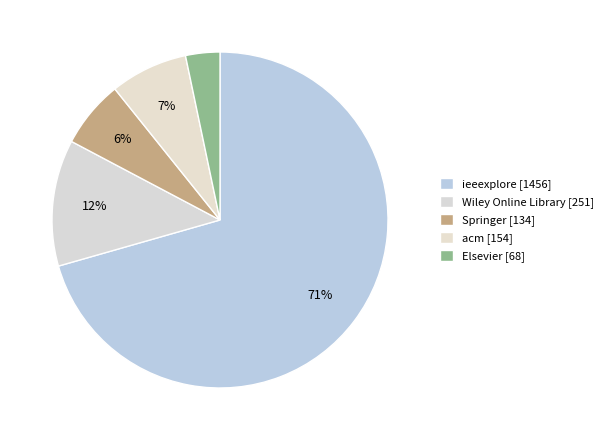

Count the number of slices in the pie.

5